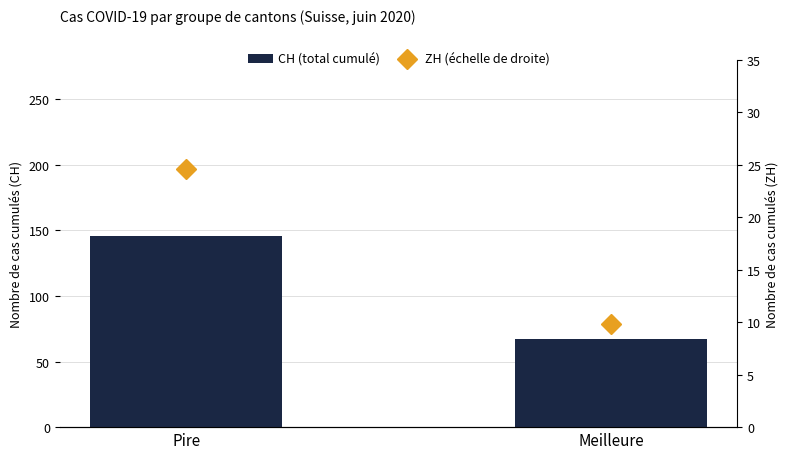

Reading right to left, transcribe all the data shown in this chart.

CH (total cumulé): 67.0	146.0
ZH (échelle de droite): 9.8	24.6